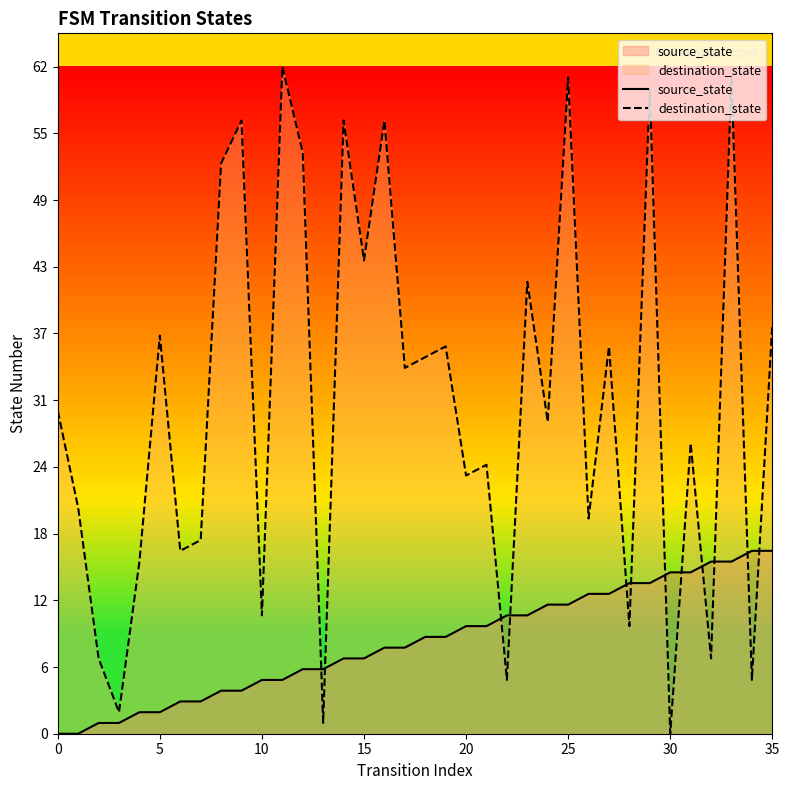

What value does the source_state series have at 24, to the nearest 5?

10